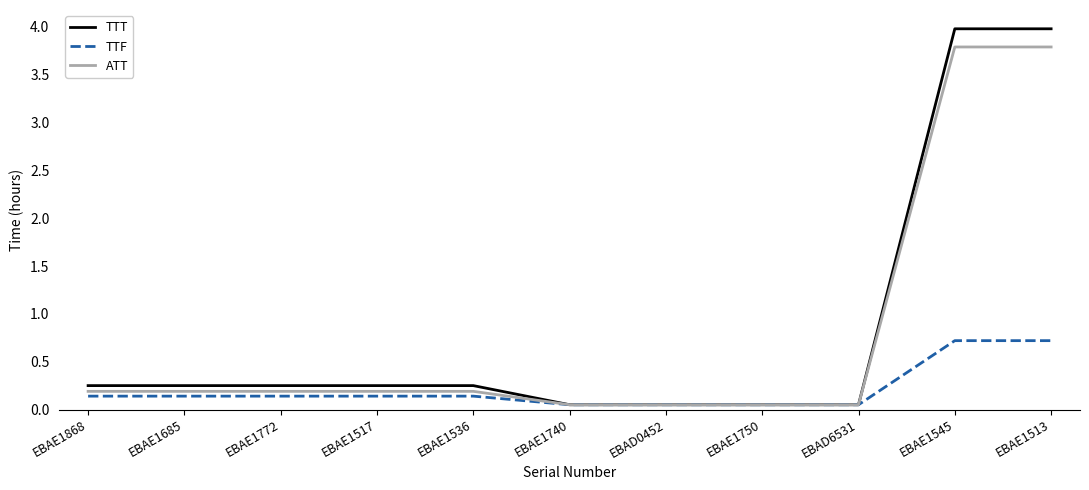

Which series has the widest spread of values?

TTT